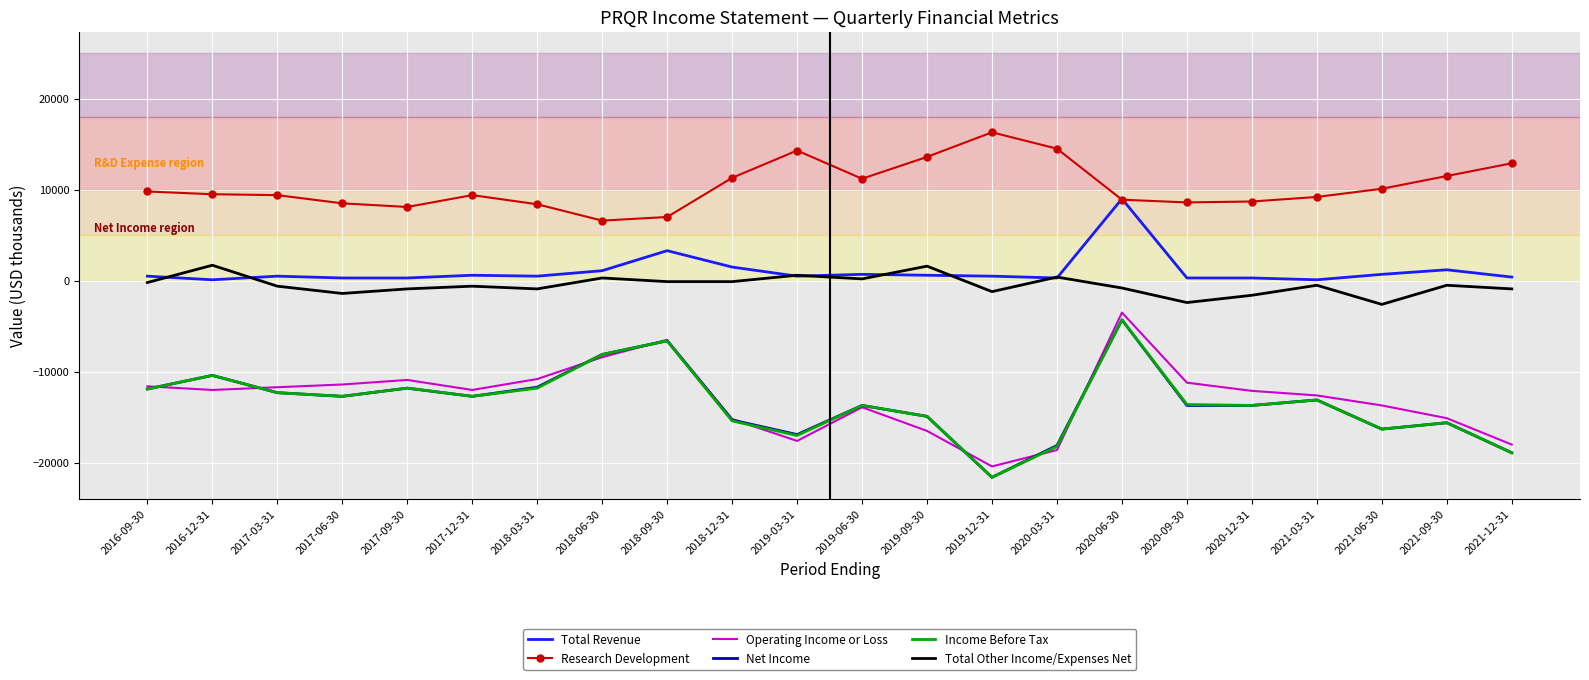

The value of Income Before Tax at 2017-06-30 is -4782. True or false?

False